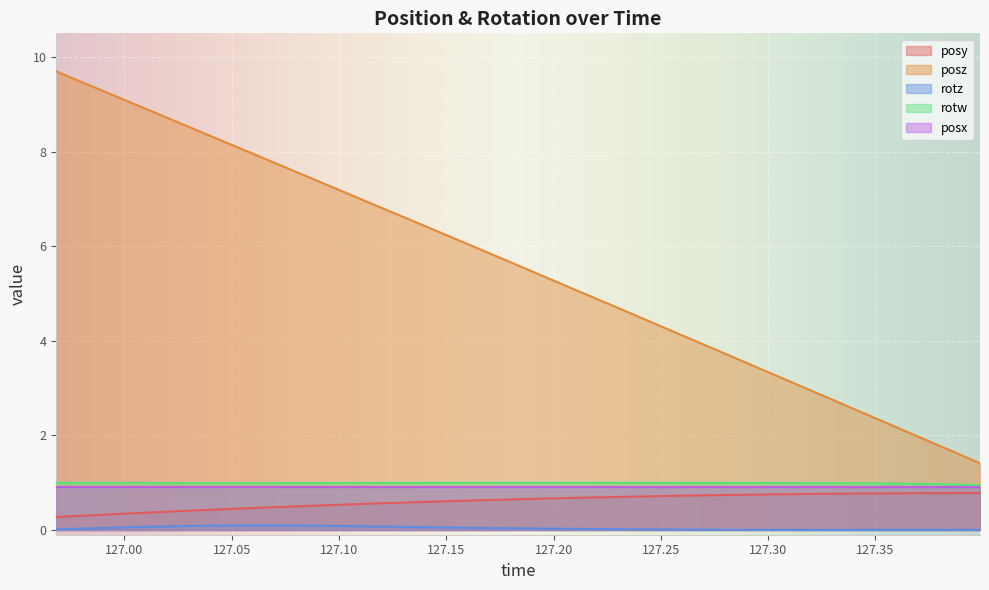

Which series has the largest range (max minus min)?

posz